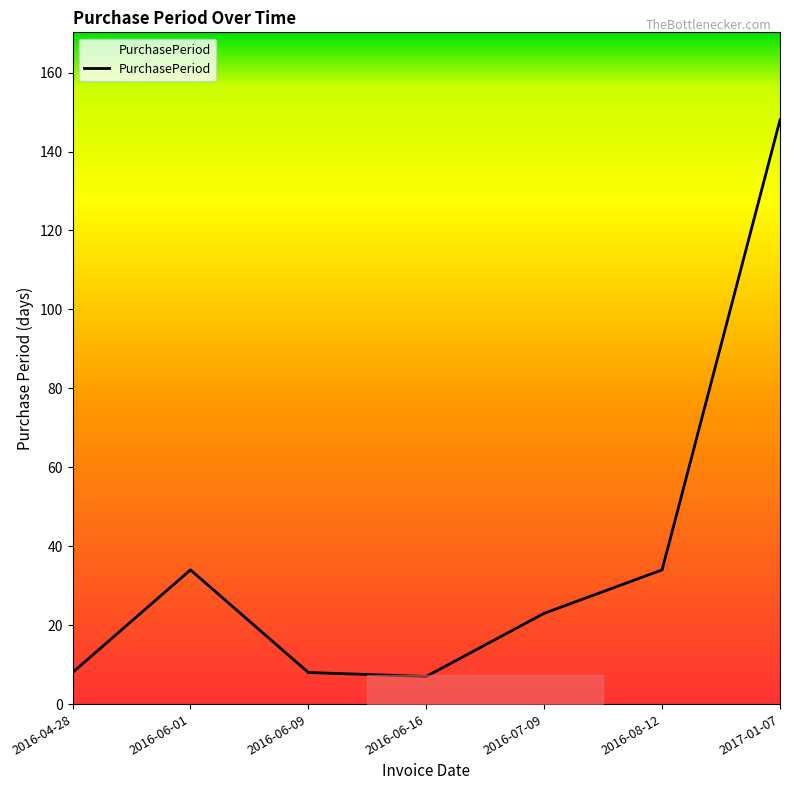

The chart shows a value of 7 at 2016-06-16. True or false?

True